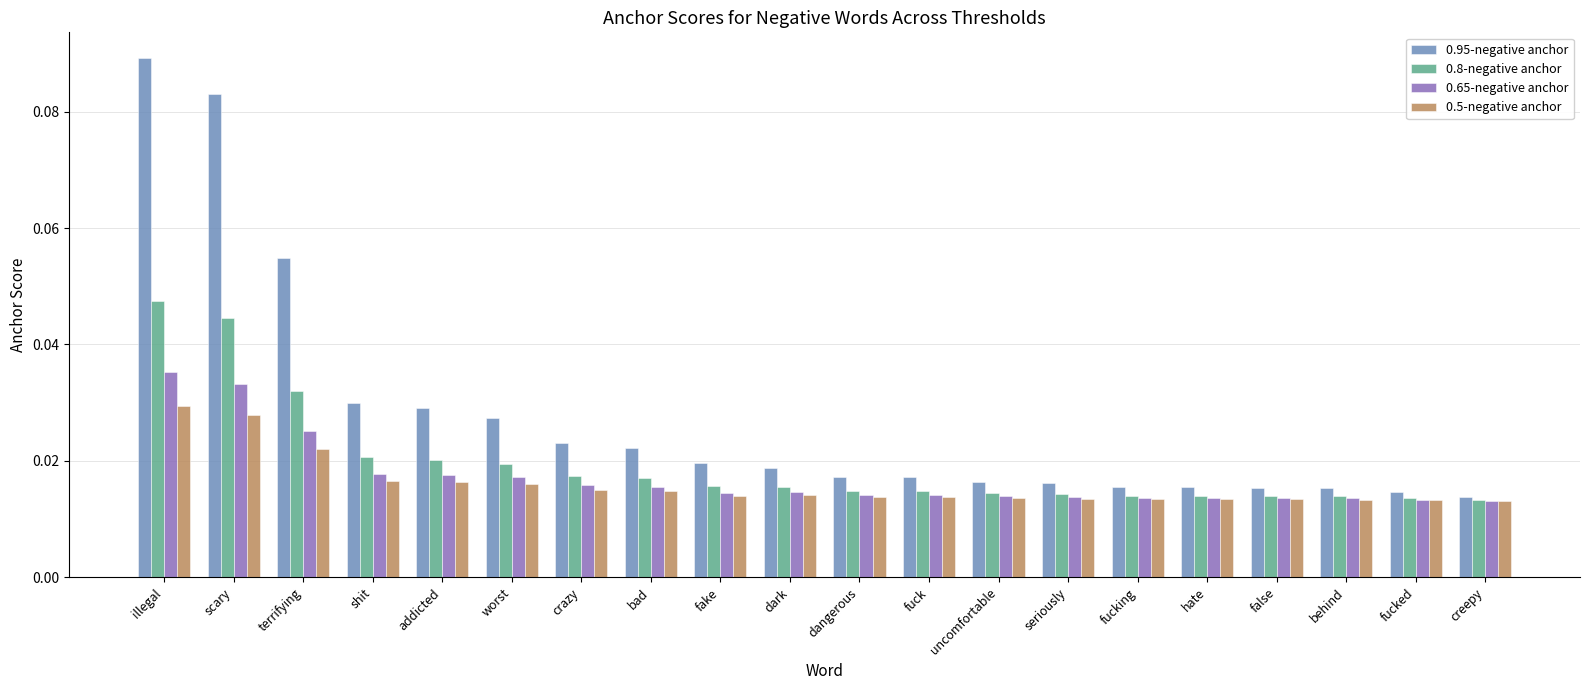

List the series in order of their peak value, highest first.

0.95-negative anchor, 0.8-negative anchor, 0.65-negative anchor, 0.5-negative anchor